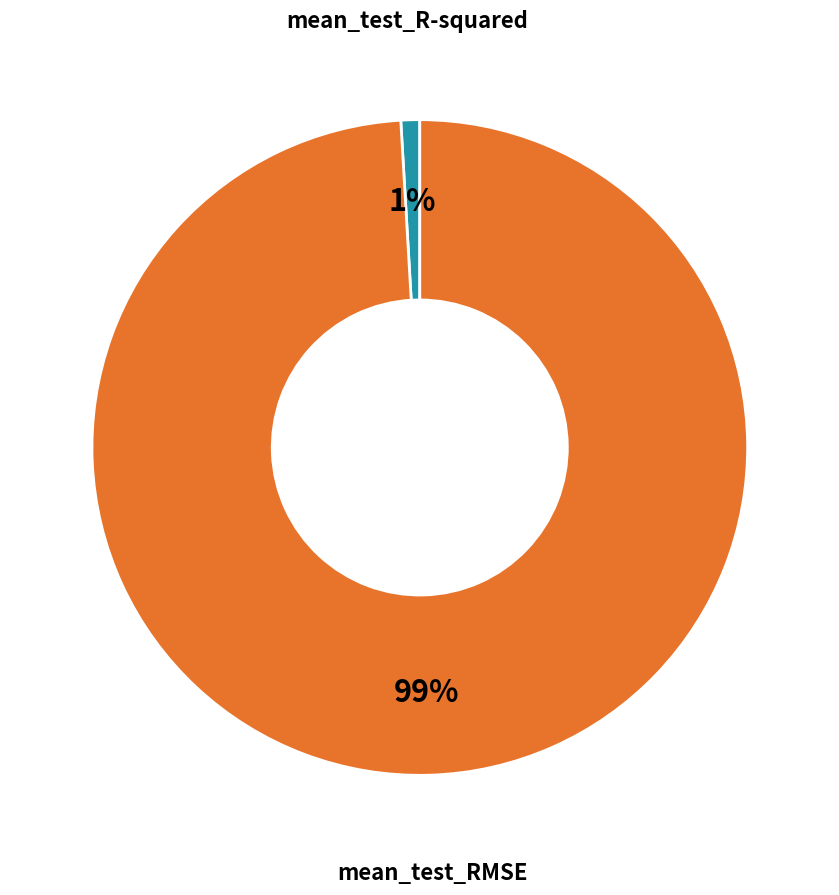

To the nearest percent, what is the average slice percentage?

50%